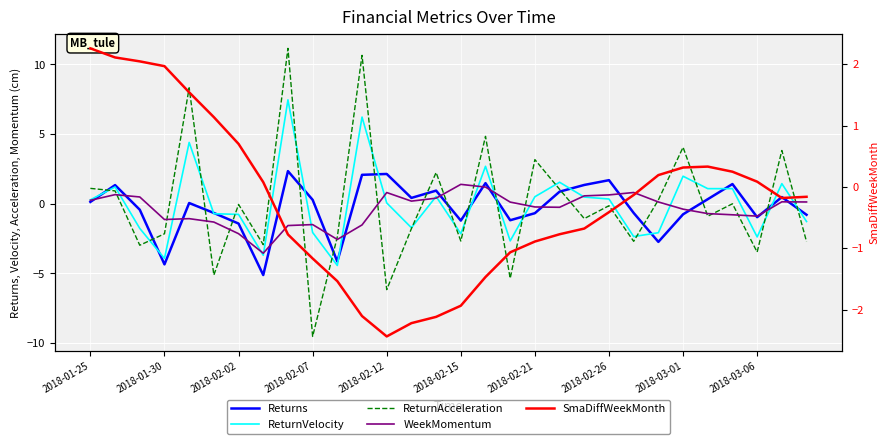

How many values in the SmaDiffWeekMonth series are below 0?

17